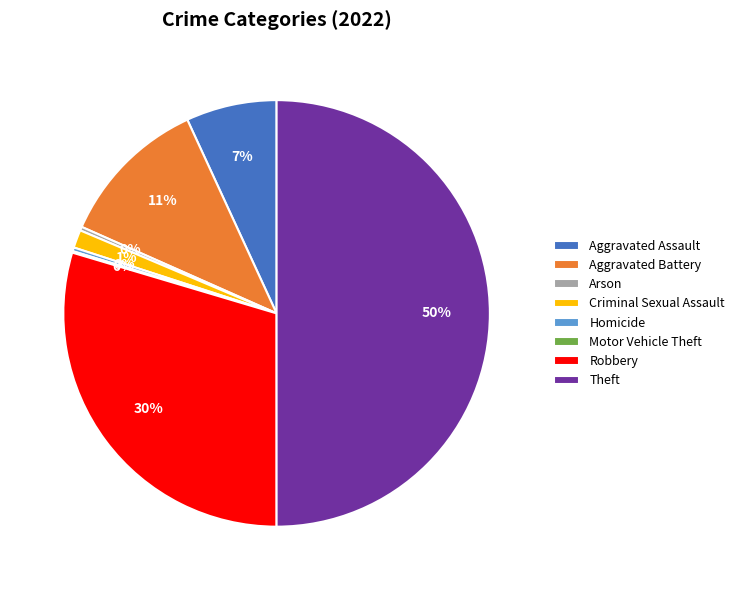

To the nearest percent, what is the combined percentage of Aggravated Assault and Criminal Sexual Assault?

8%